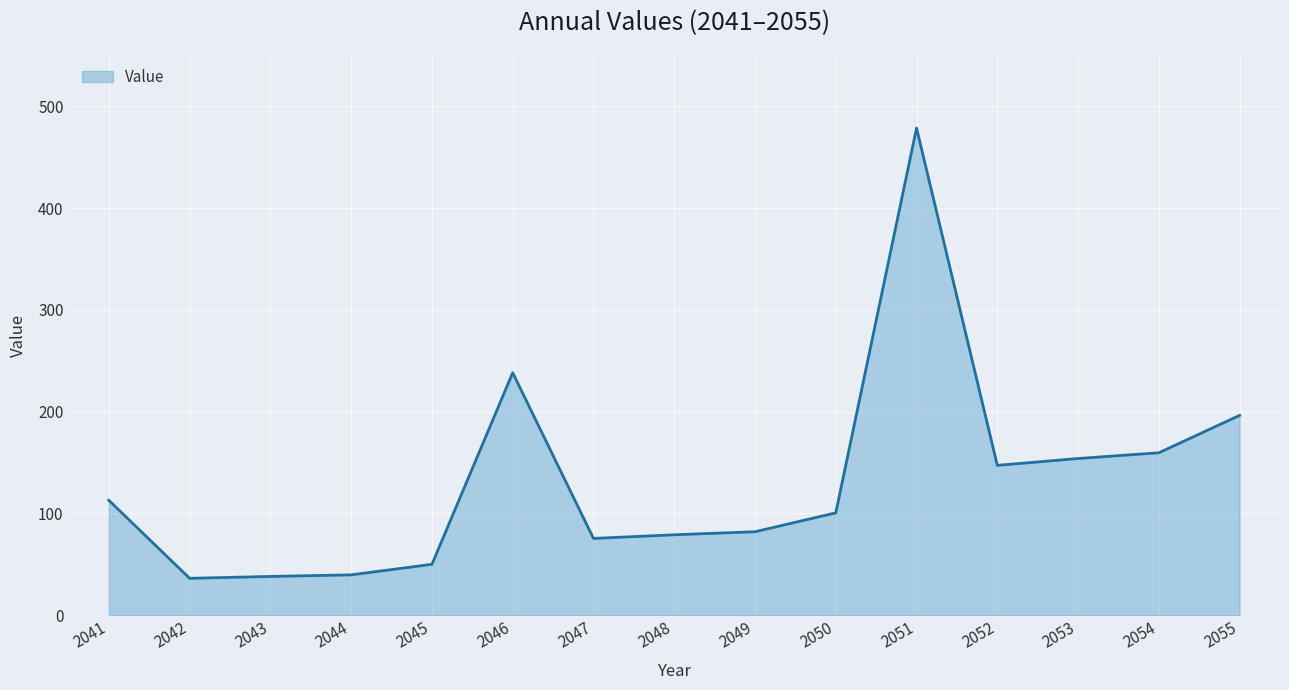

Where does the data first go above 100?

2041